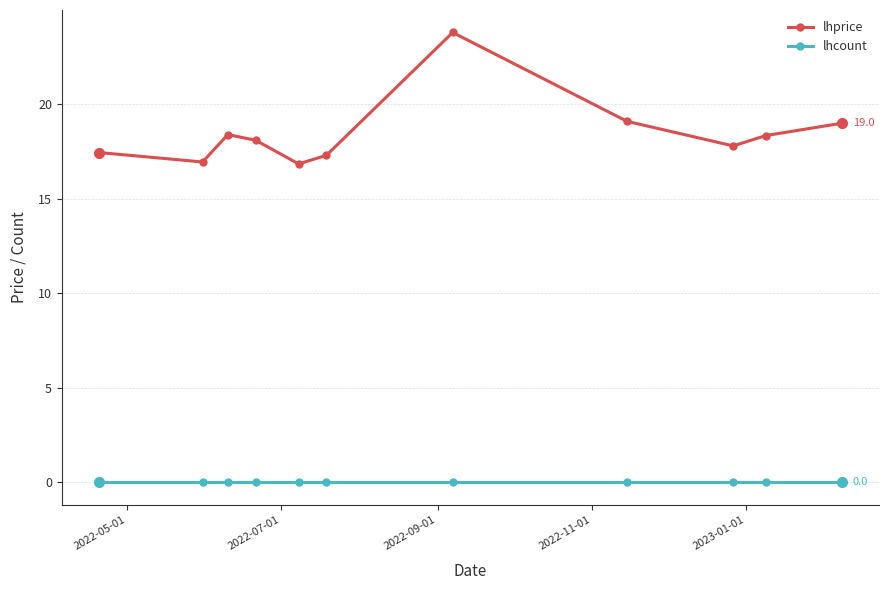

Which series has the largest range (max minus min)?

lhprice